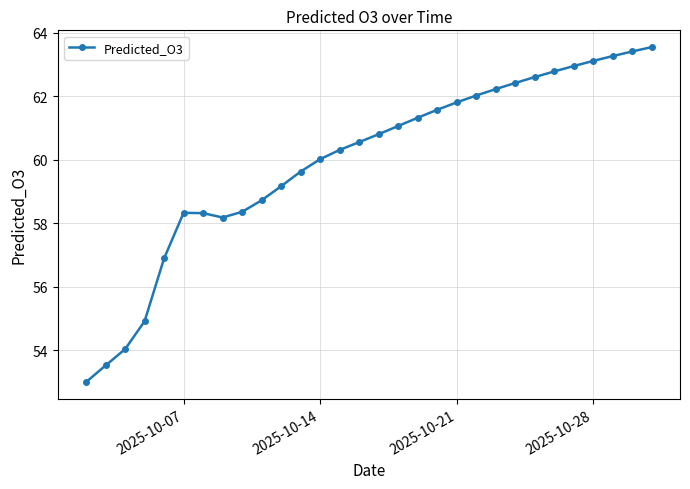

What is the maximum value shown in the chart?

63.5